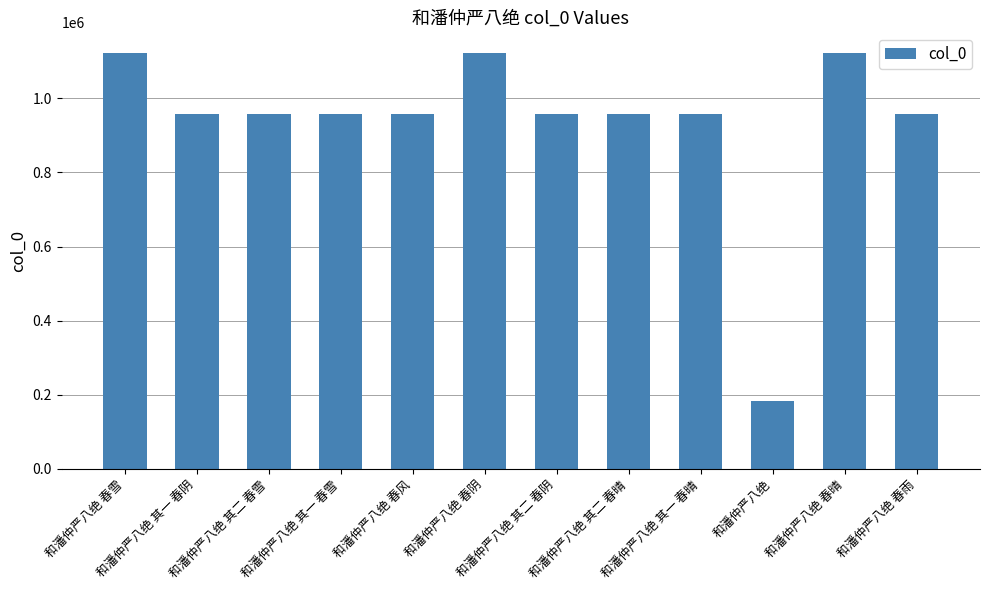

What is the label of the 4th bar from the left?

和潘仲严八绝 其一 春雪